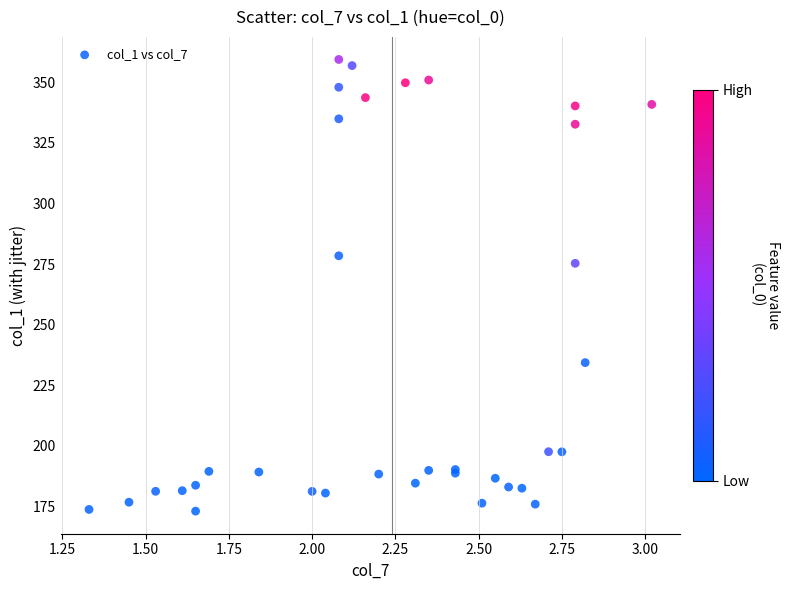

What Y value in the scatter plot is closest to 266?

275.3